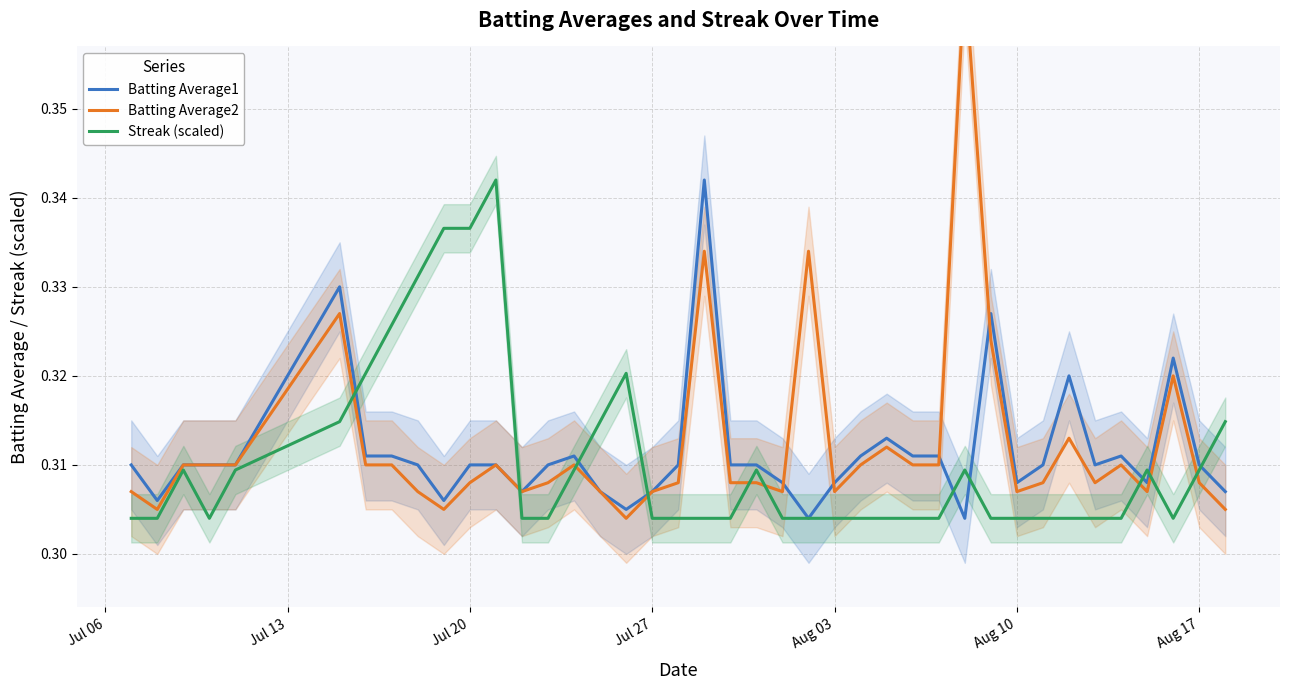

Does the chart display data point markers on the line(s)?

No